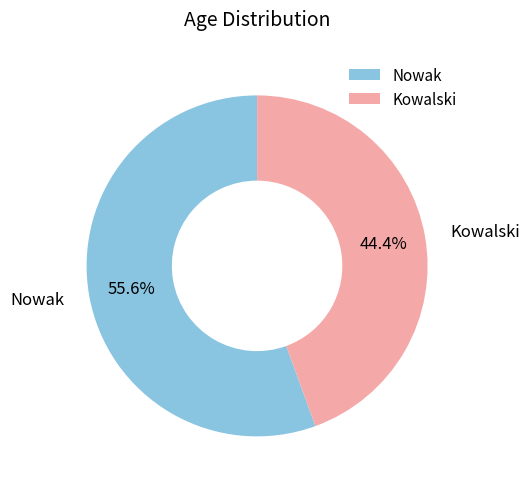

The Kowalski slice represents 44% of the pie. True or false?

True